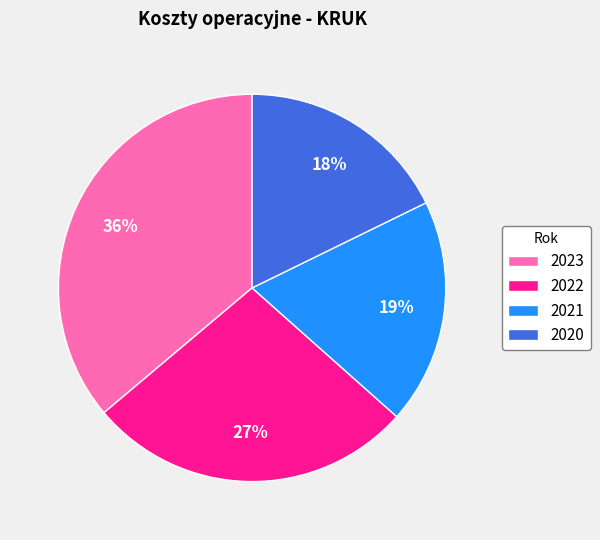

Which category has the smallest portion of the pie?

2020